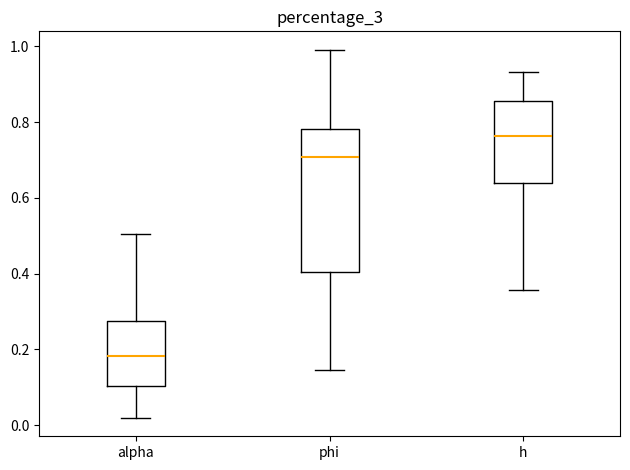

Where does the median line of the box for alpha sit on the y-axis? The values are not printed on the chart, so give them approximately, as read against the axis.

0.18